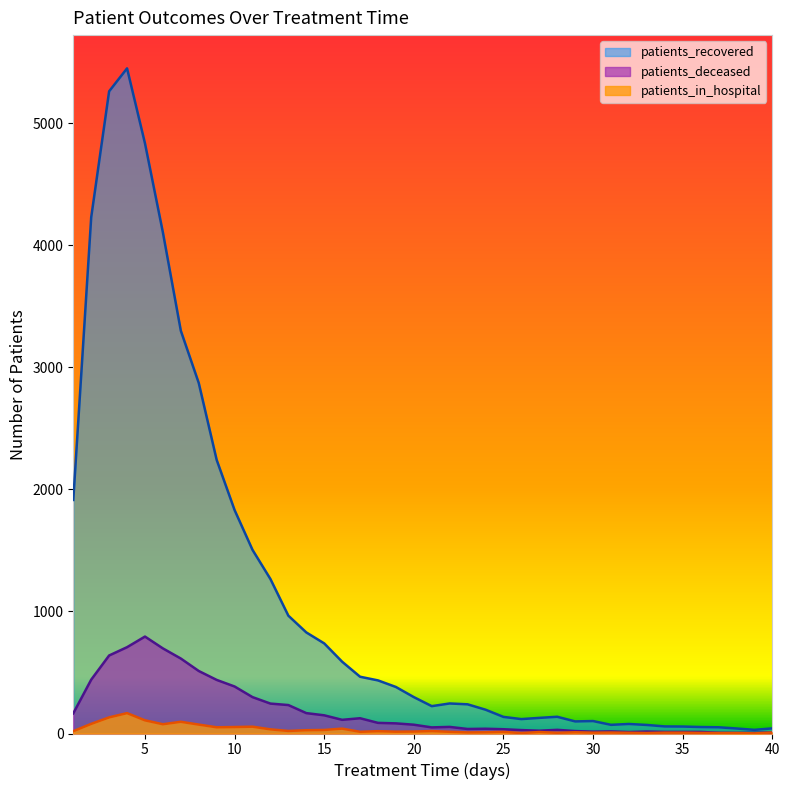

What is the difference between the highest and lowest values at 15?

709